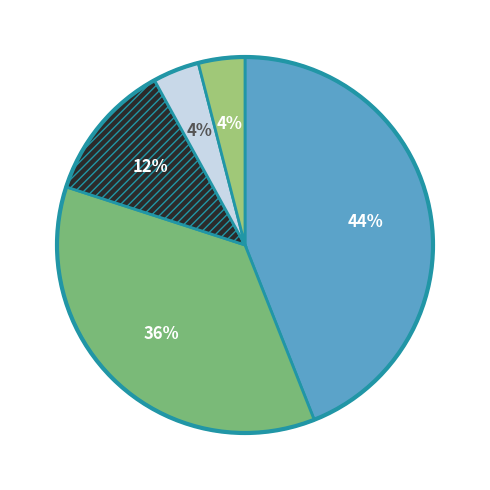

Does any single category account for the majority?

No